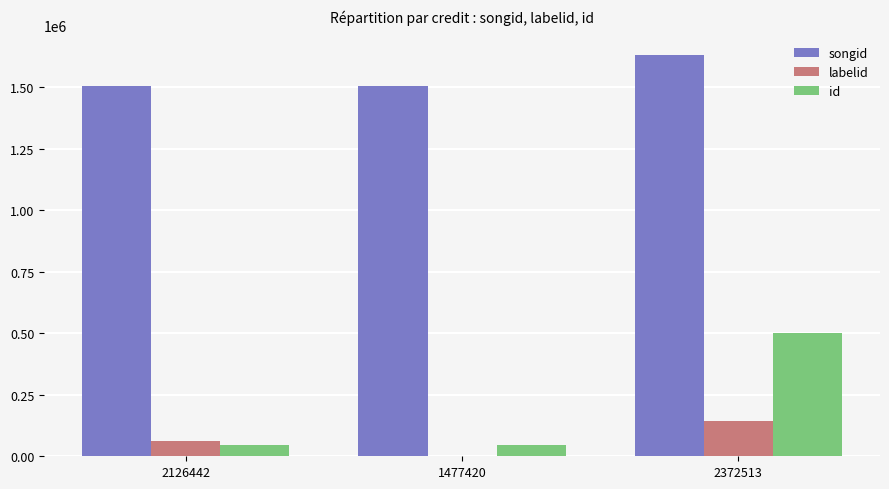

The labelid series shows 144312 at 2372513. True or false?

True